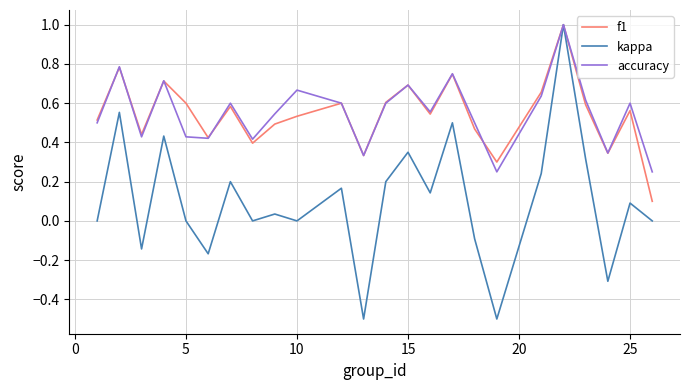

Which series has the widest spread of values?

kappa